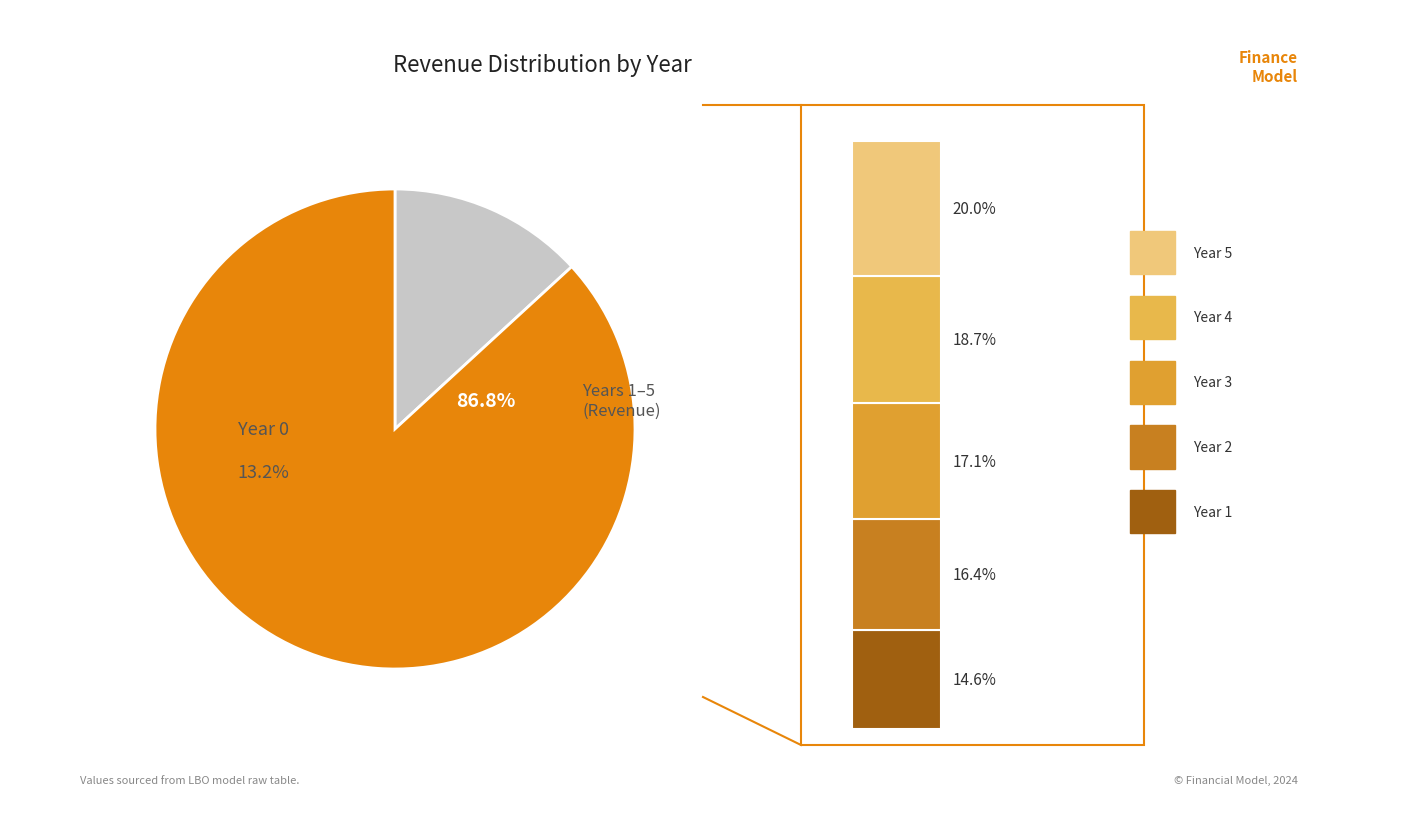

To the nearest percent, what is the difference between the largest and smallest slice percentages?

7%